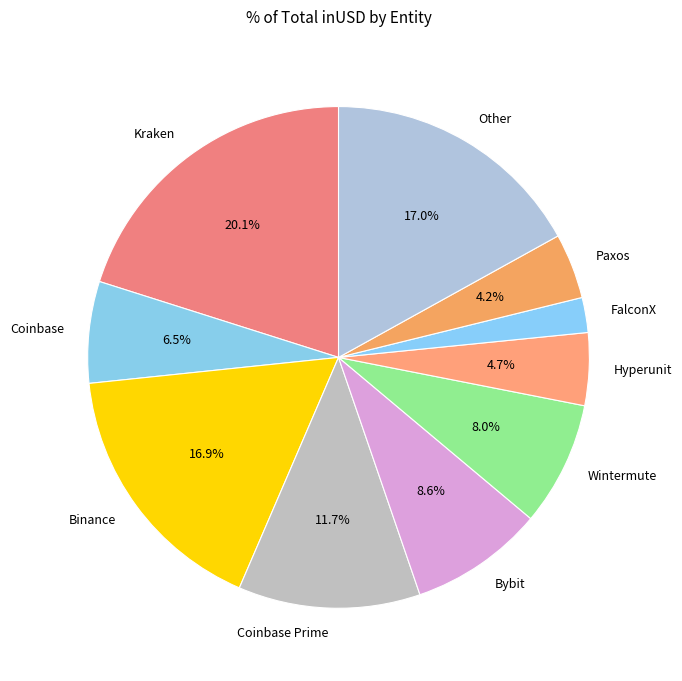

What is the largest slice in the pie chart?

Kraken